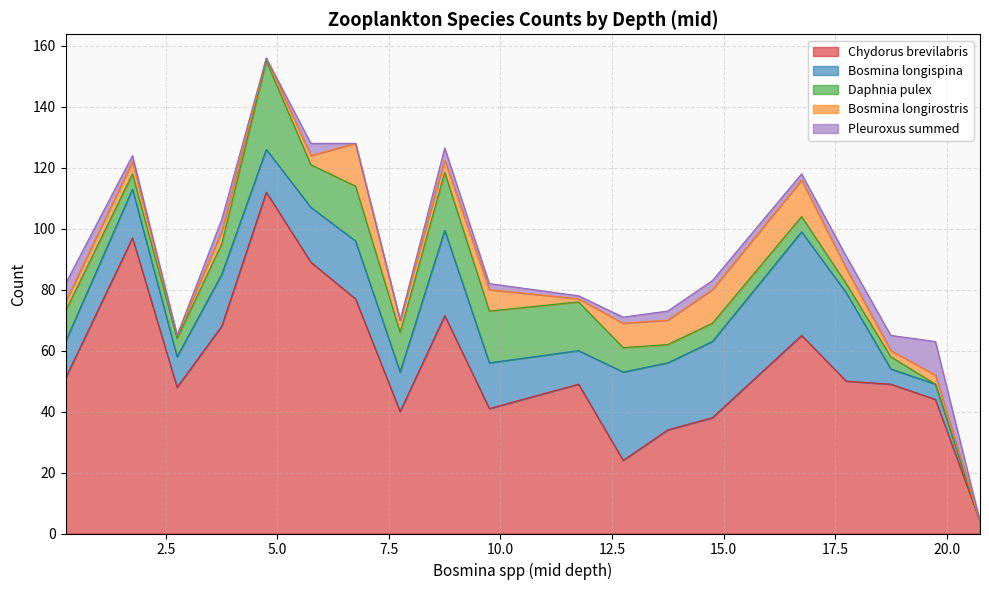

What are all the series names shown in the legend?

Chydorus brevilabris, Bosmina longispina, Daphnia pulex, Bosmina longirostris, Pleuroxus summed